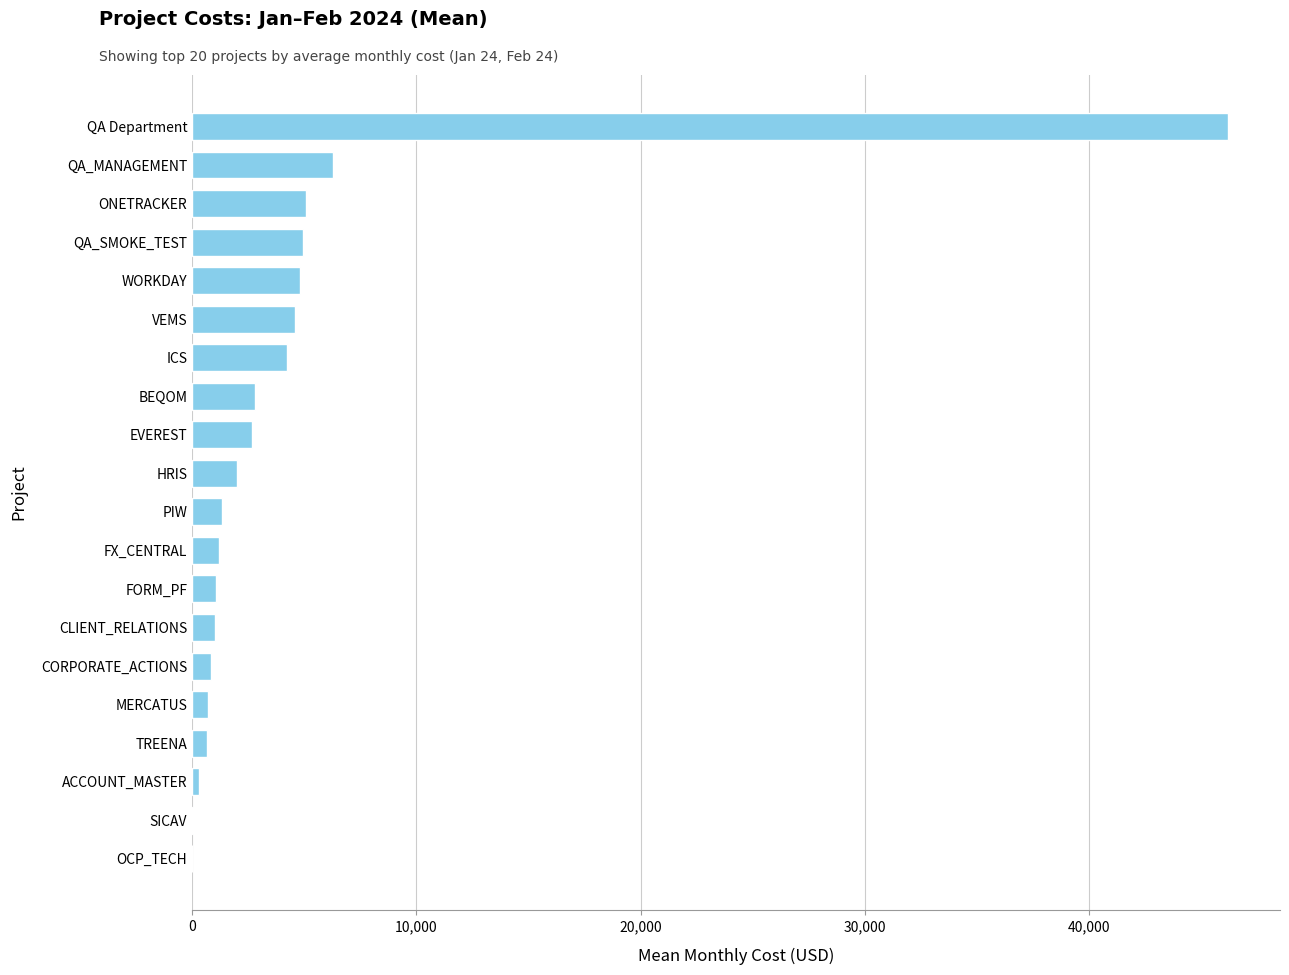

Where is the data nearest to the value 23106?

QA_MANAGEMENT